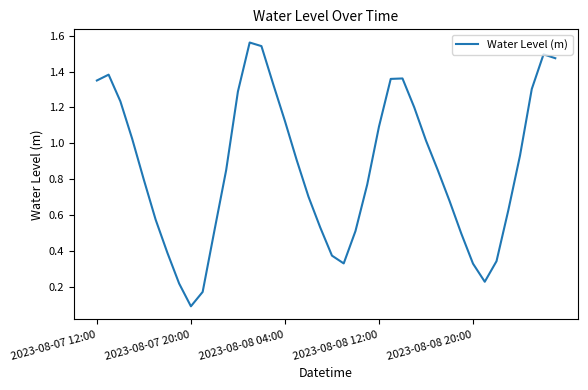

Is this an area chart (filled region under the line)?

No